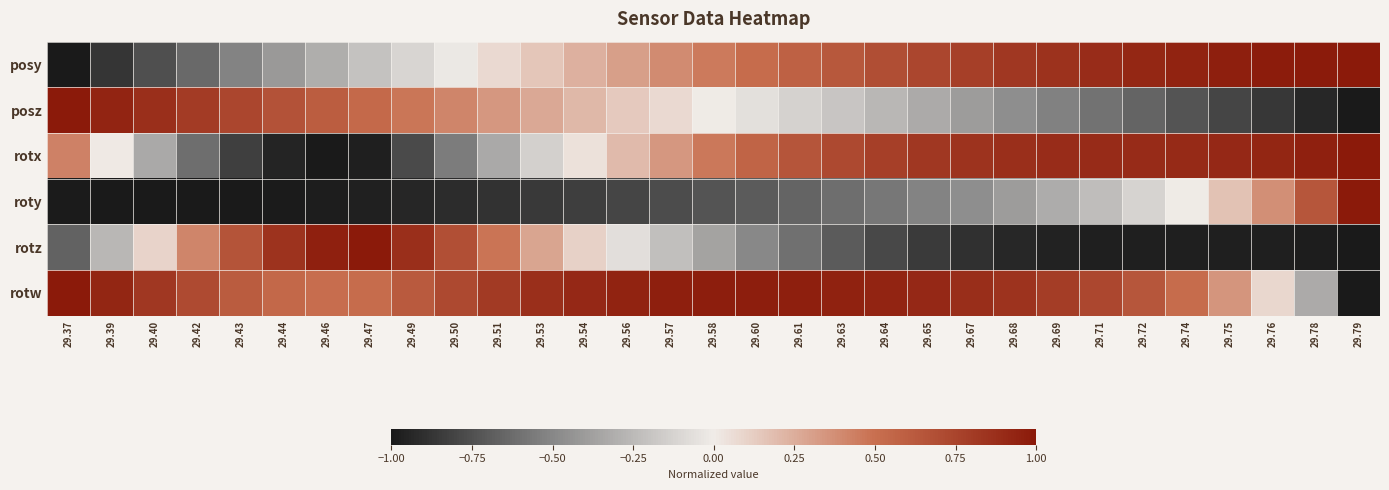

At how many categories does at least one series exceed 0?

31